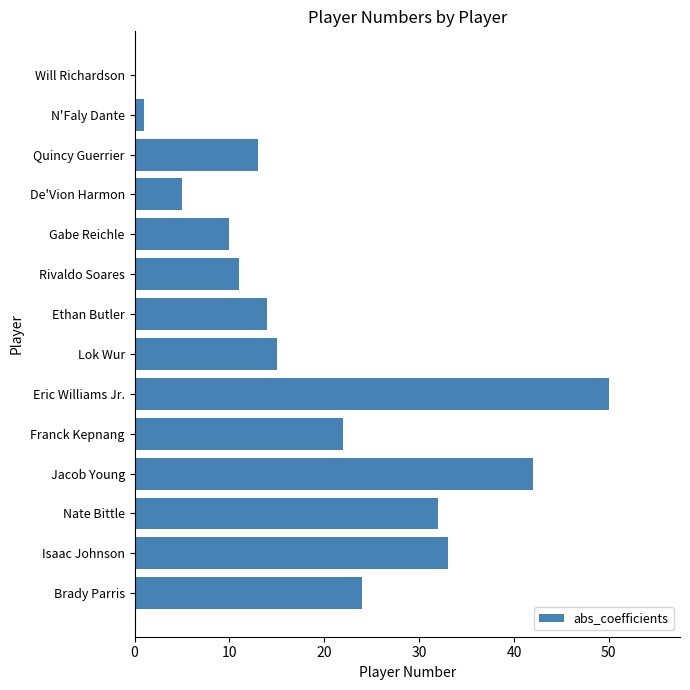

Are the bars grouped side by side (vs. stacked)?

No